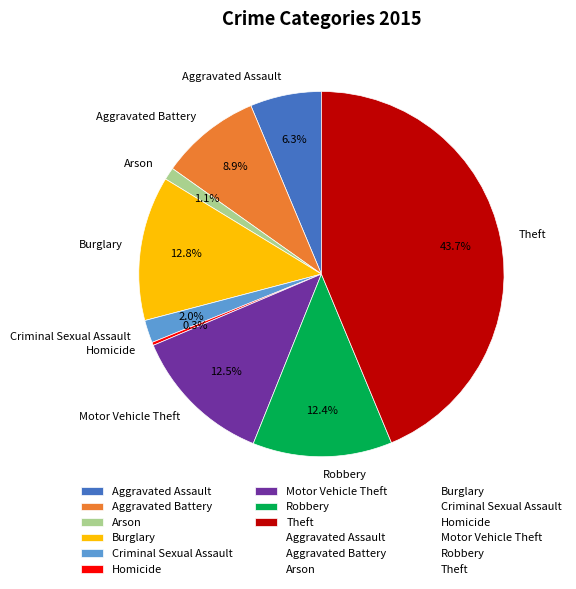

Between Arson and Robbery, which is larger?

Robbery